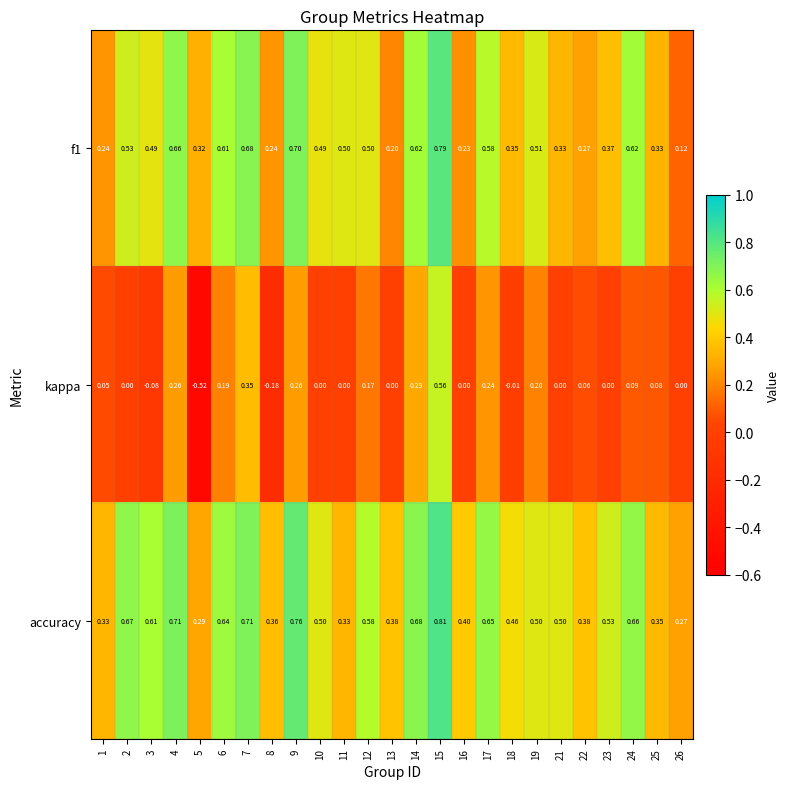

List the series in order of their peak value, lowest first.

kappa, f1, accuracy